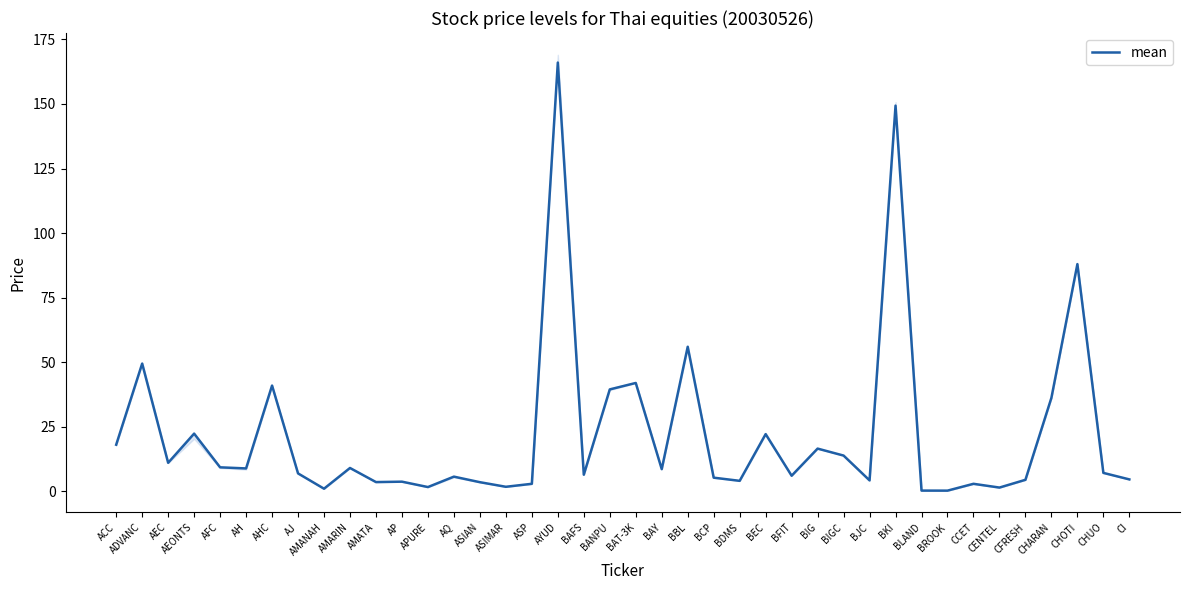

List the labels in order of value, smallest first.

BROOK, BLAND, AMANAH, CENTEL, APURE, ASIMAR, ASP, CCET, ASIAN, AMATA, AP, BDMS, BJC, CFRESH, CI, BCP, AQ, BFIT, BAFS, AJ, CHUO, BAY, AH, AMARIN, AFC, AEC, BIGC, BIG, ACC, BEC, AEONTS, CHARAN, BANPU, AHC, BAT-3K, ADVANC, BBL, CHOTI, BKI, AYUD